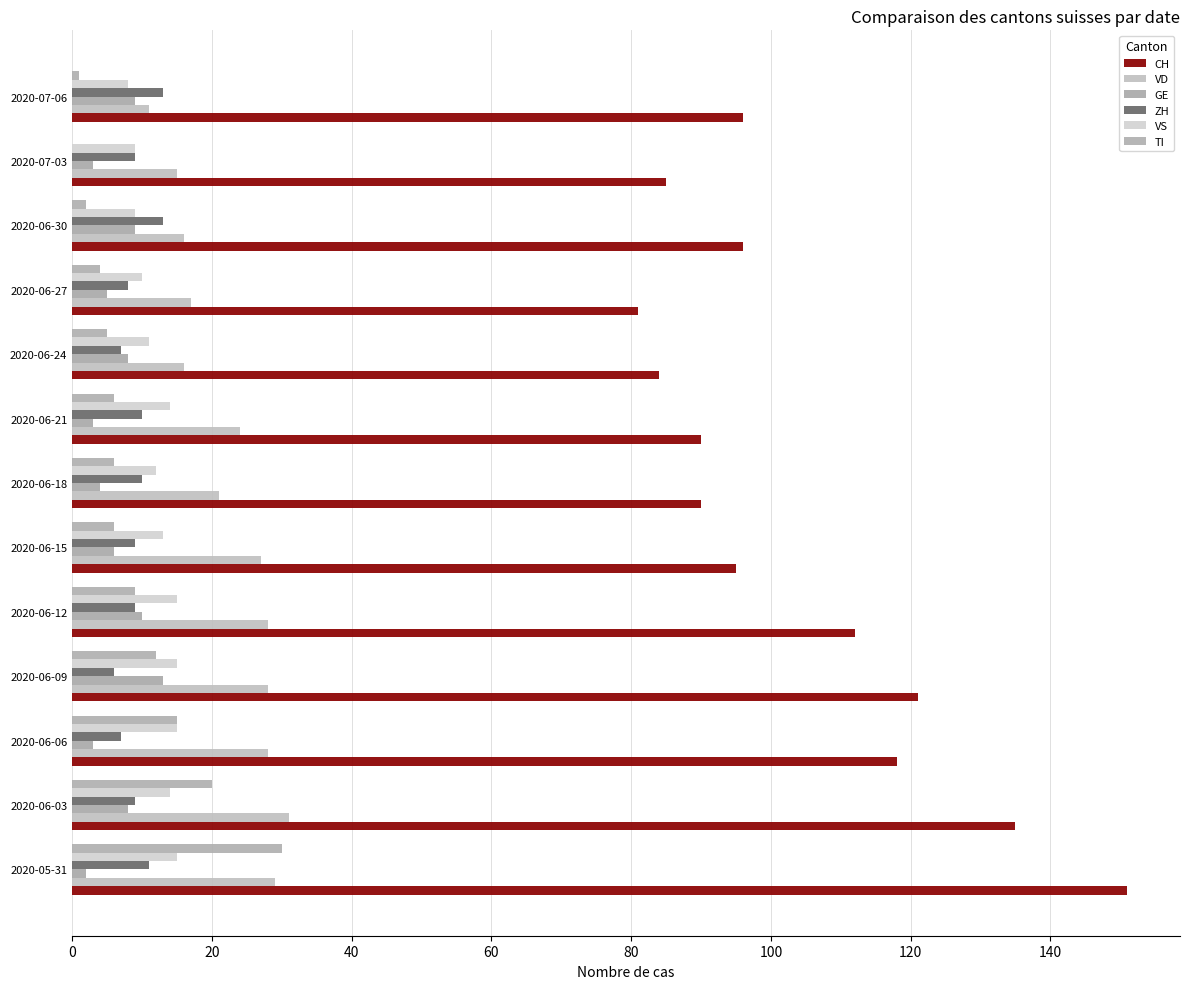

How many data points does each series have?

13